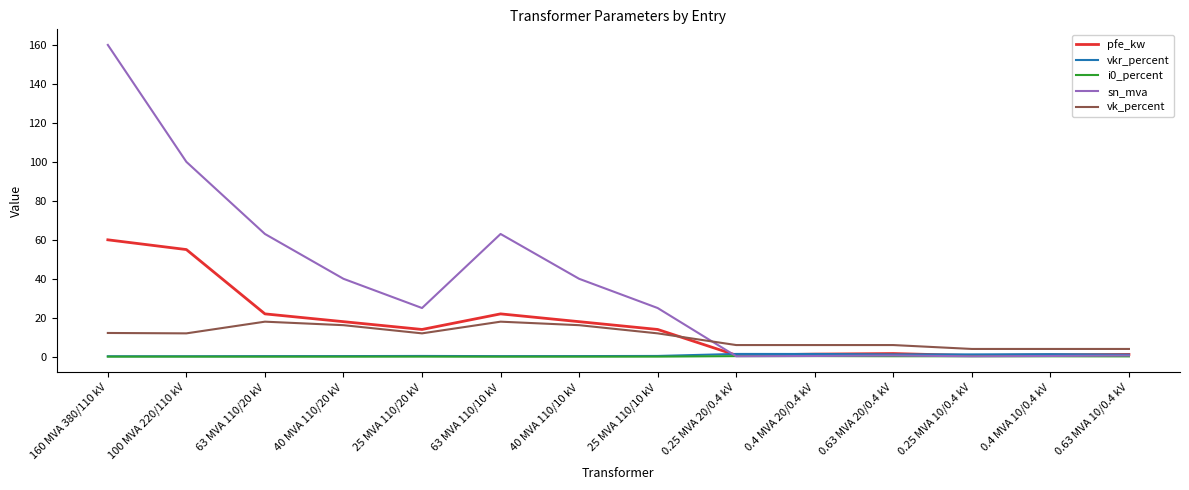

What is the sum of all i0_percent values?

2.0